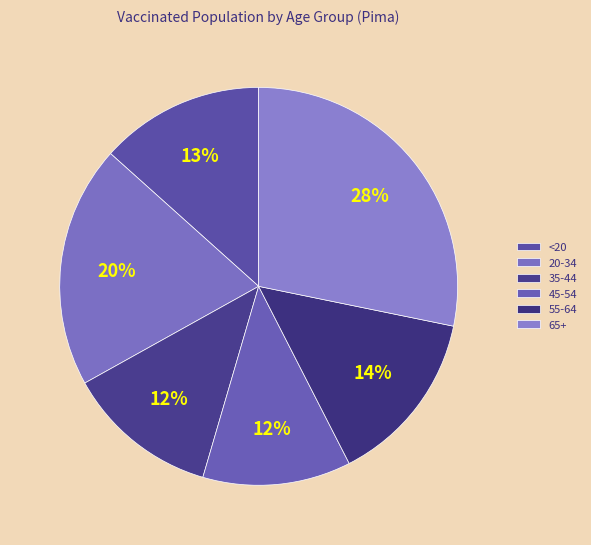

Is it true that 55-64 is 27% of the pie?

False